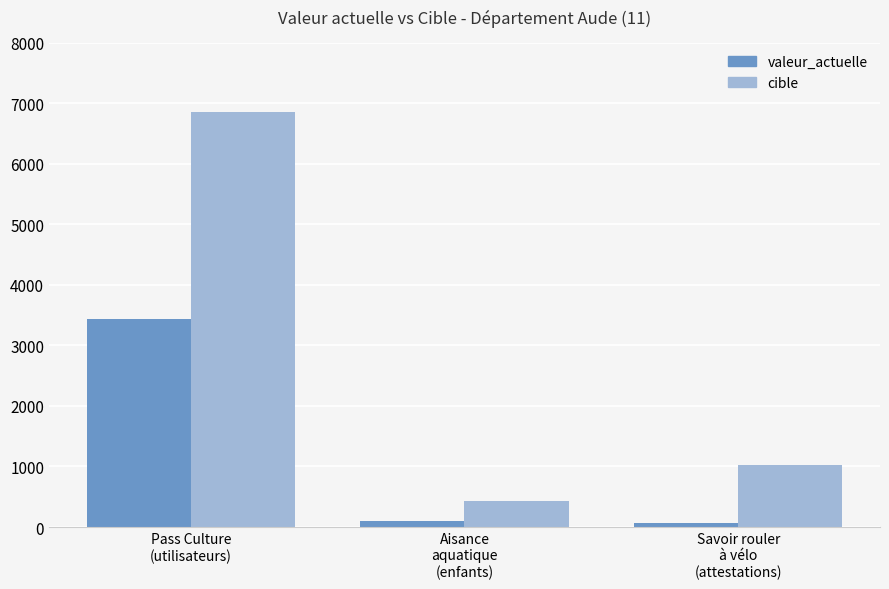

Which series has the widest spread of values?

cible